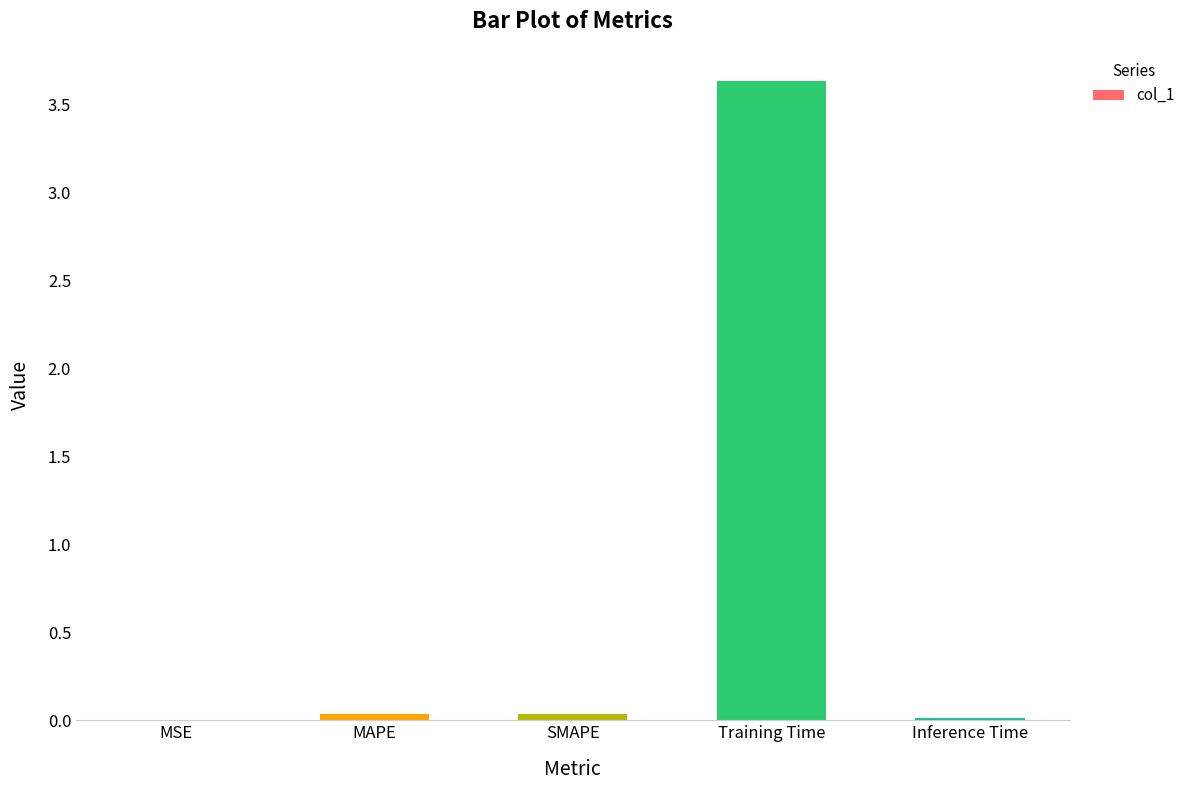

What is the difference between the values at Inference Time and Training Time?

3.6